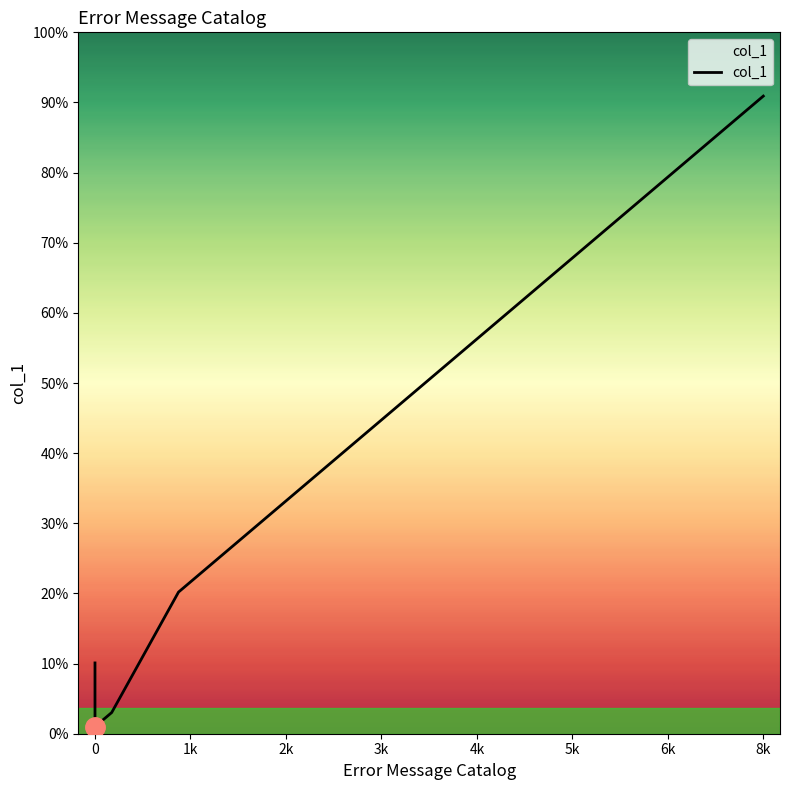

At which label does the data first exceed 2999?

8k